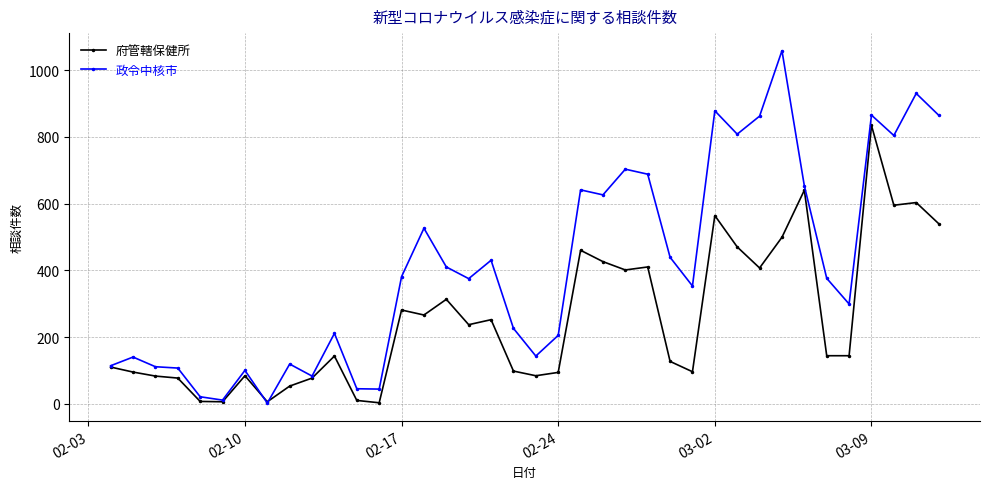

Which series has the largest total across all categories?

政令中核市